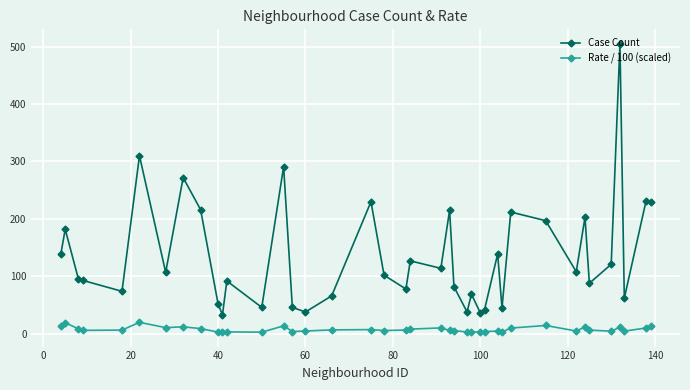

What is the maximum value shown in the chart?

505.0